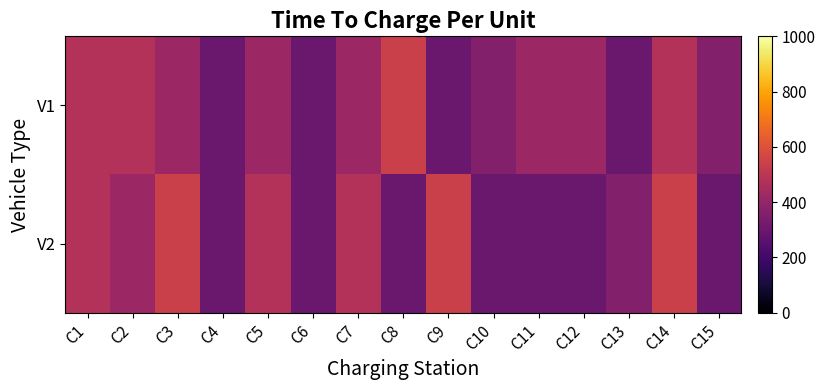

Rank the series by their maximum value, from lowest to highest.

V1, V2